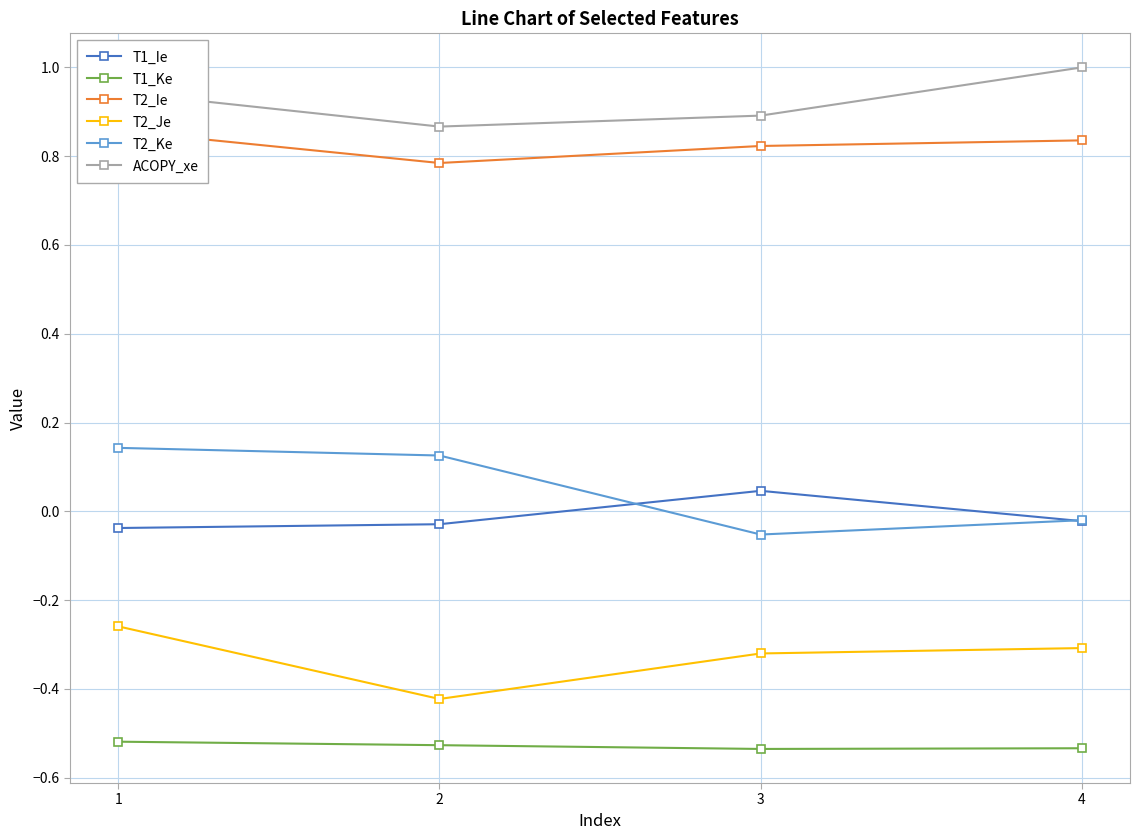

Reading right to left, transcribe all the data shown in this chart.

T1_Ie: -0.0	0.0	-0.0	-0.0
T1_Ke: -0.5	-0.5	-0.5	-0.5
T2_Ie: 0.8	0.8	0.8	0.9
T2_Je: -0.3	-0.3	-0.4	-0.3
T2_Ke: -0.0	-0.1	0.1	0.1
ACOPY_xe: 1.0	0.9	0.9	0.9